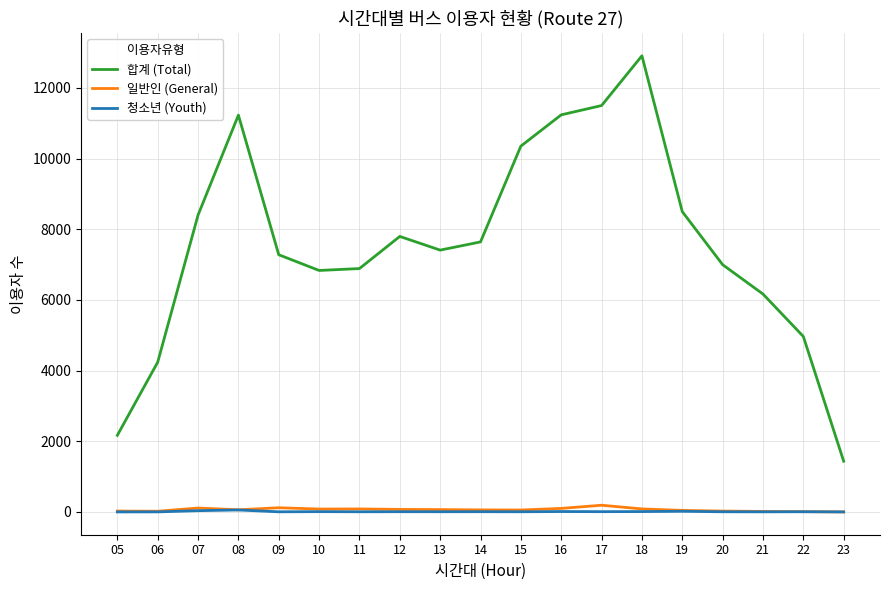

What are all the series names shown in the legend?

합계 (Total), 일반인 (General), 청소년 (Youth)